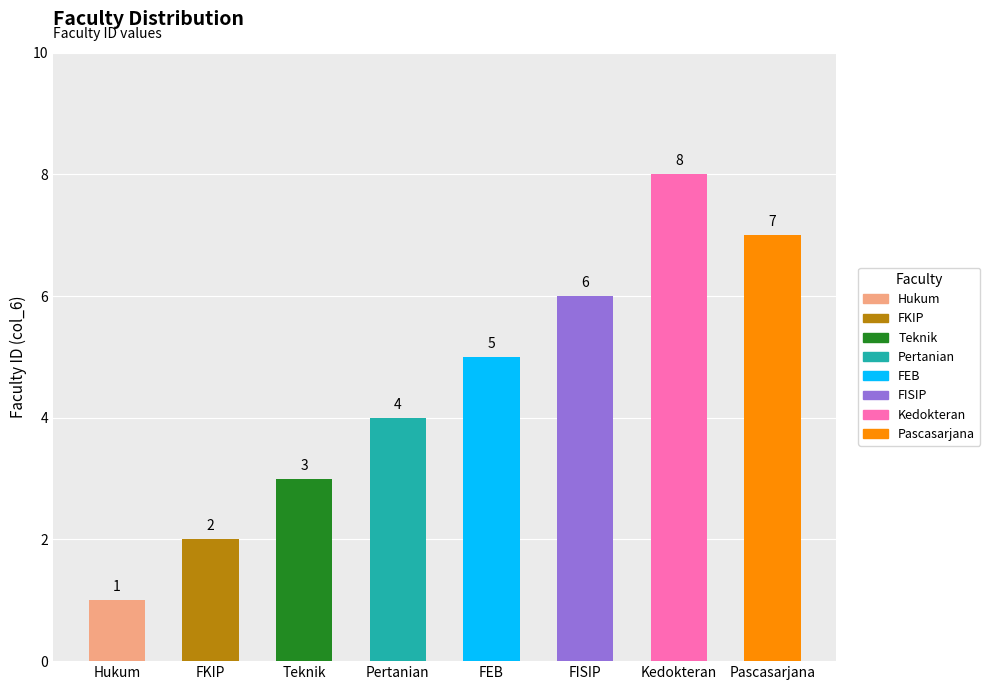

List the labels in order of value, smallest first.

Hukum, FKIP, Teknik, Pertanian, FEB, FISIP, Pascasarjana, Kedokteran